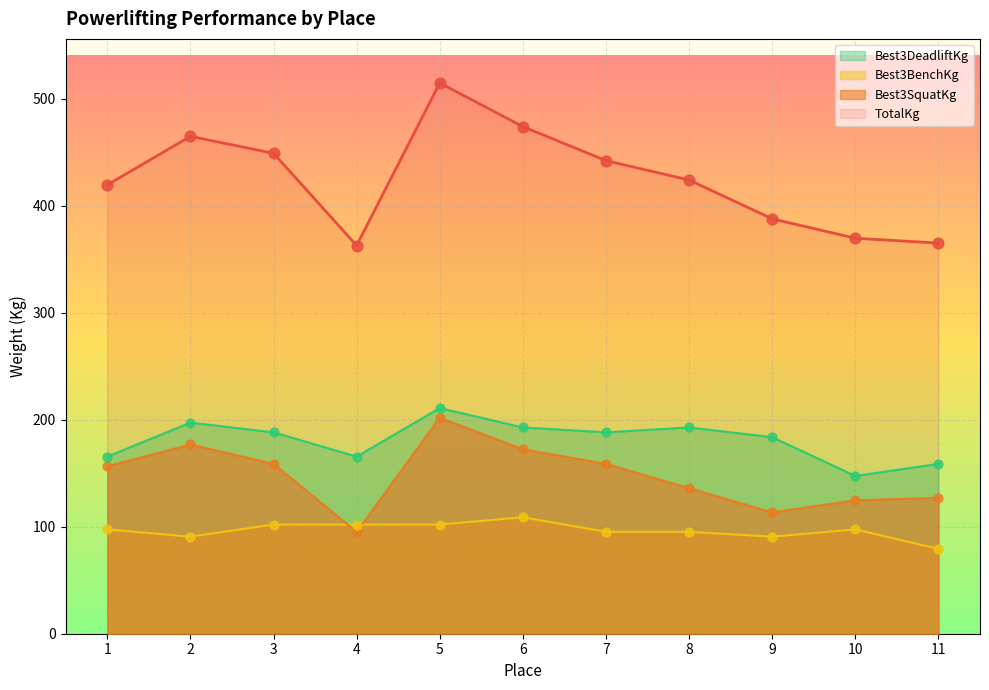

Which series reaches the maximum Y coordinate?

TotalKg